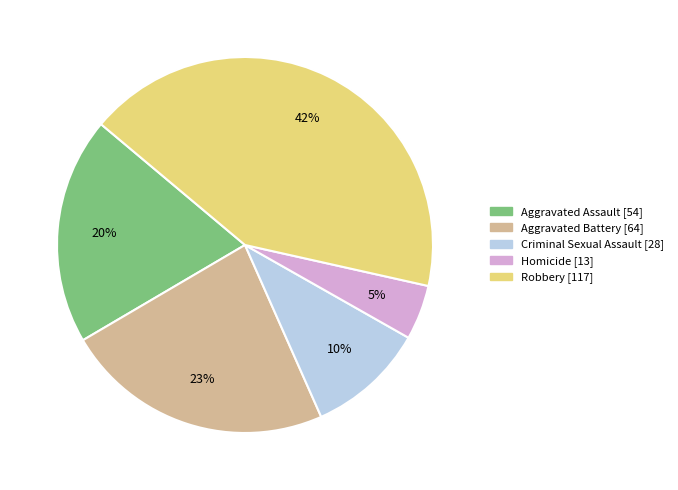

The Aggravated Assault slice represents 11% of the pie. True or false?

False